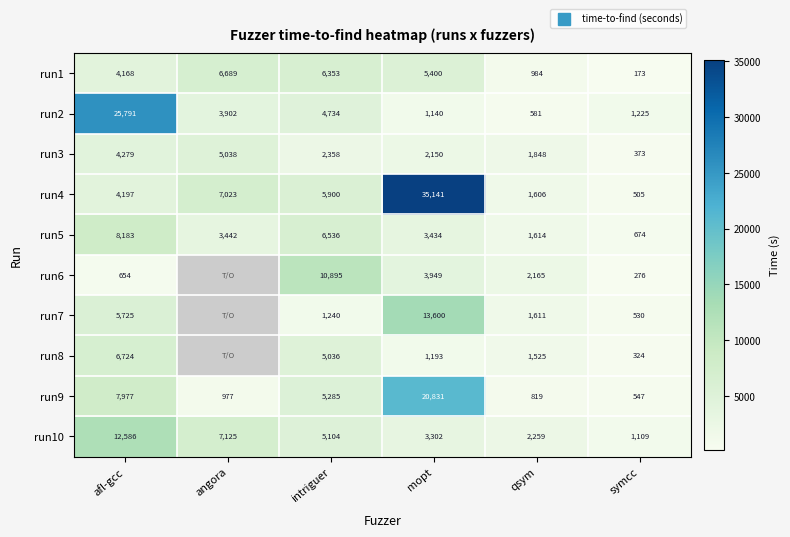

What is the sum of the run9 values at afl-gcc and intriguer?

13262.0